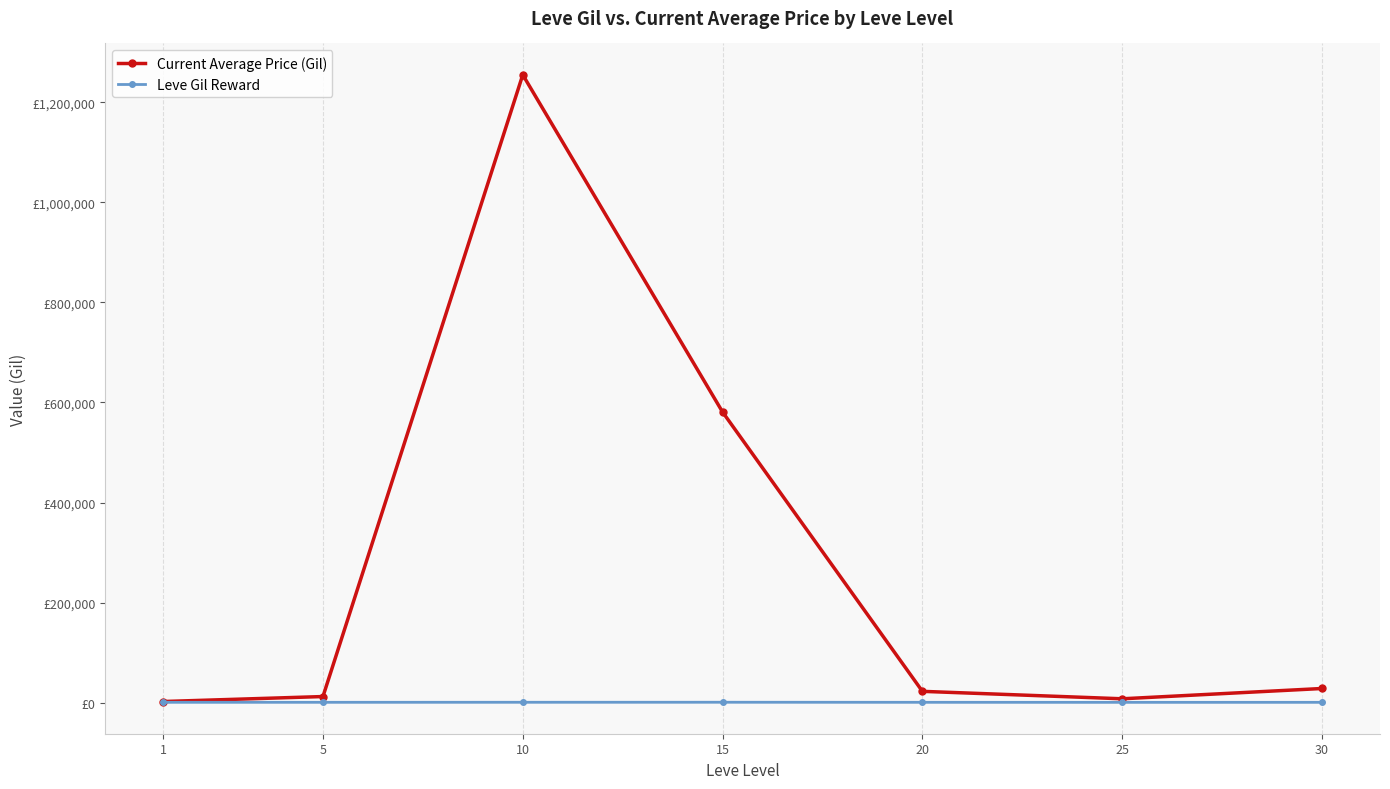

Reading left to right, extract all data points from this chart.

Current Average Price (Gil): 2076.3	12035.5	1255172.8	580852.2	22438.3	7554.8	28132.0
Leve Gil Reward: 521.7	508.3	575.0	623.3	500.0	438.3	467.5